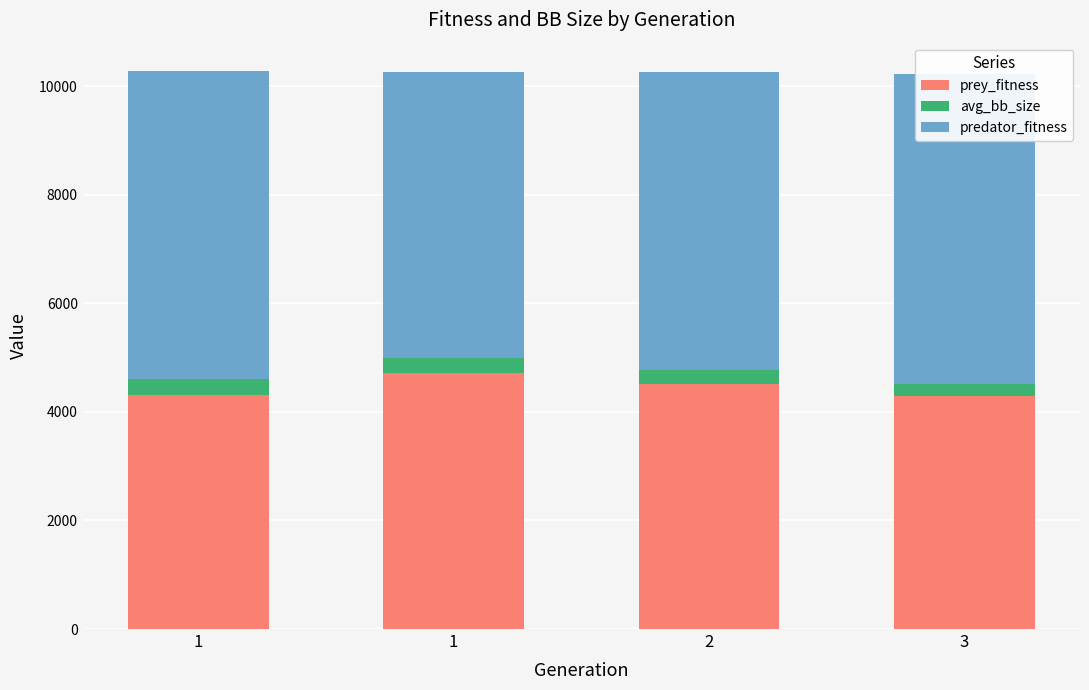

List the series in order of their peak value, lowest first.

avg_bb_size, prey_fitness, predator_fitness